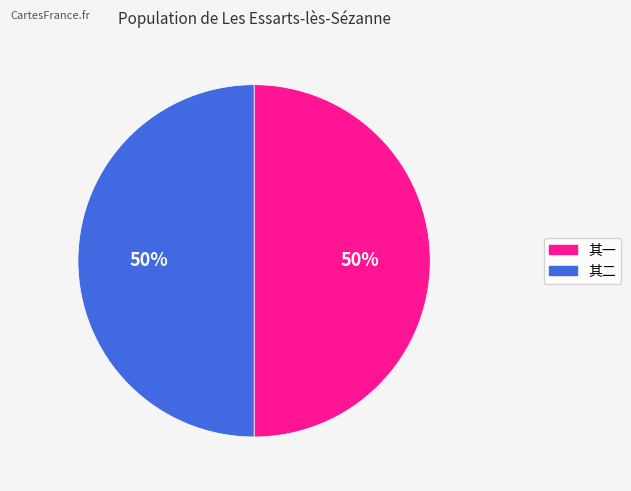

Count the number of slices in the pie.

2